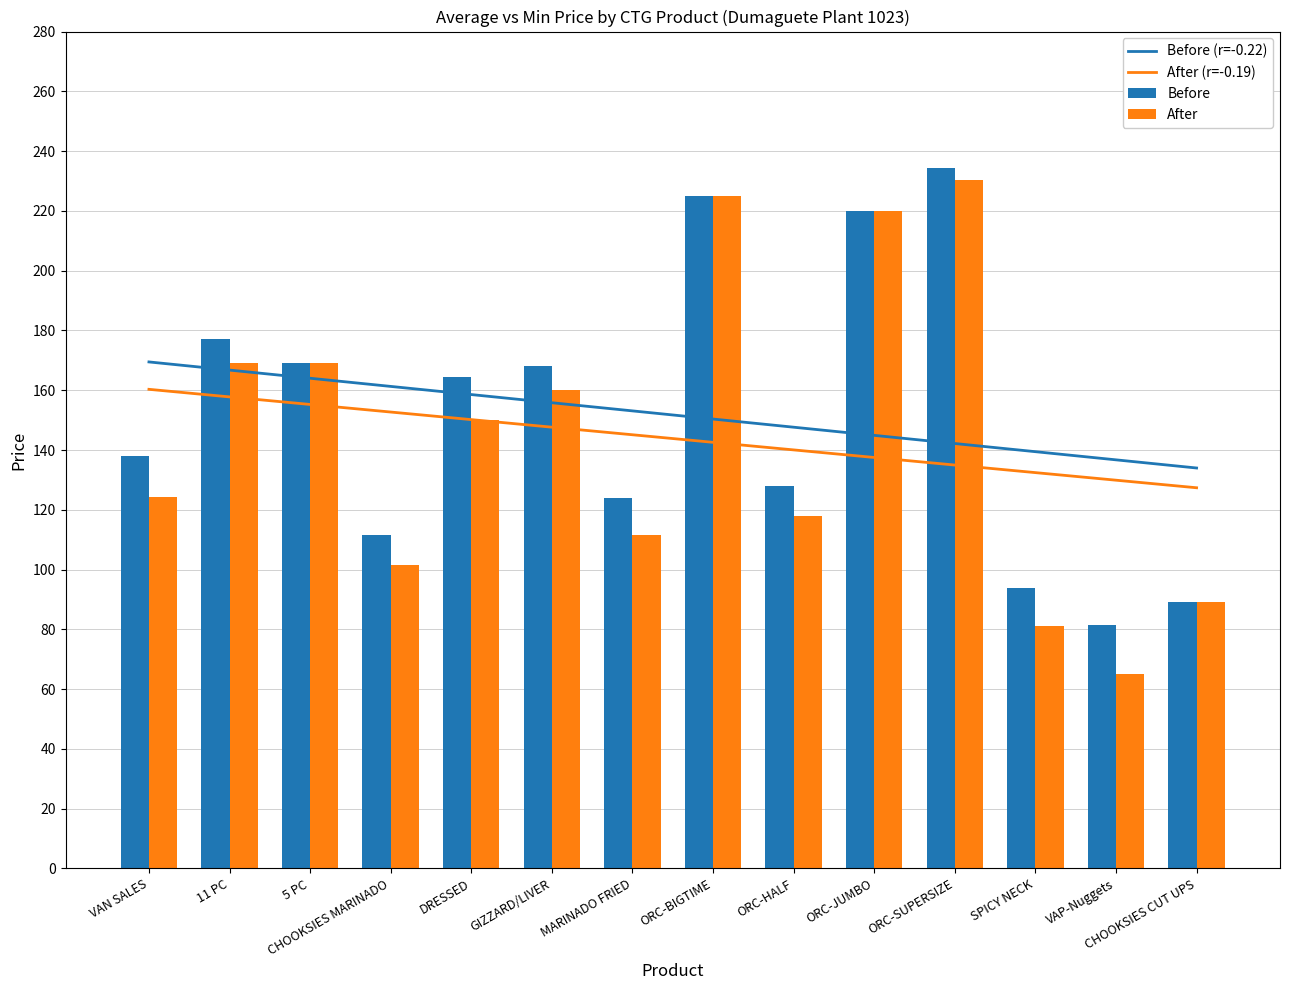

Are the bars grouped side by side (vs. stacked)?

Yes